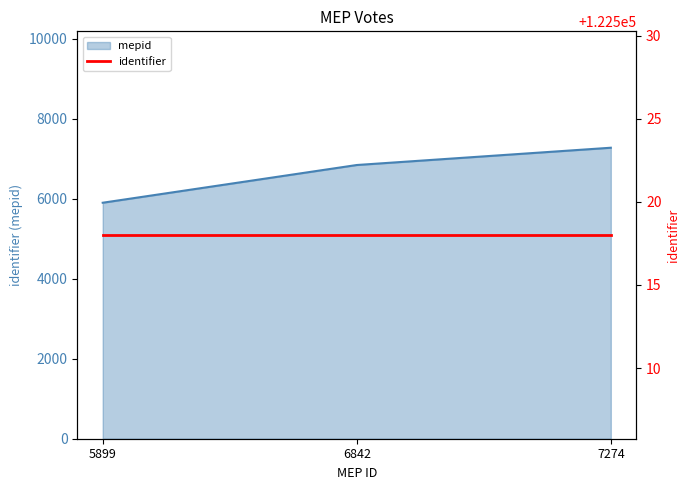

Reading right to left, transcribe all the data shown in this chart.

7274	6842	5899